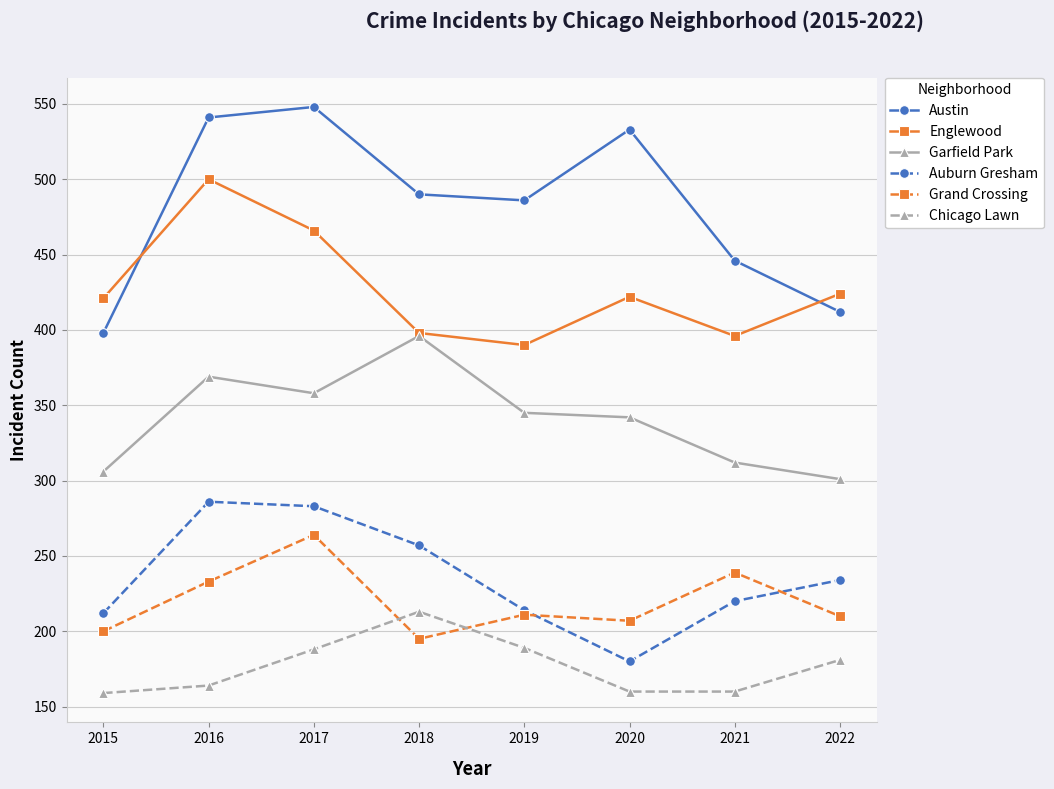

What is the smallest value displayed?

159